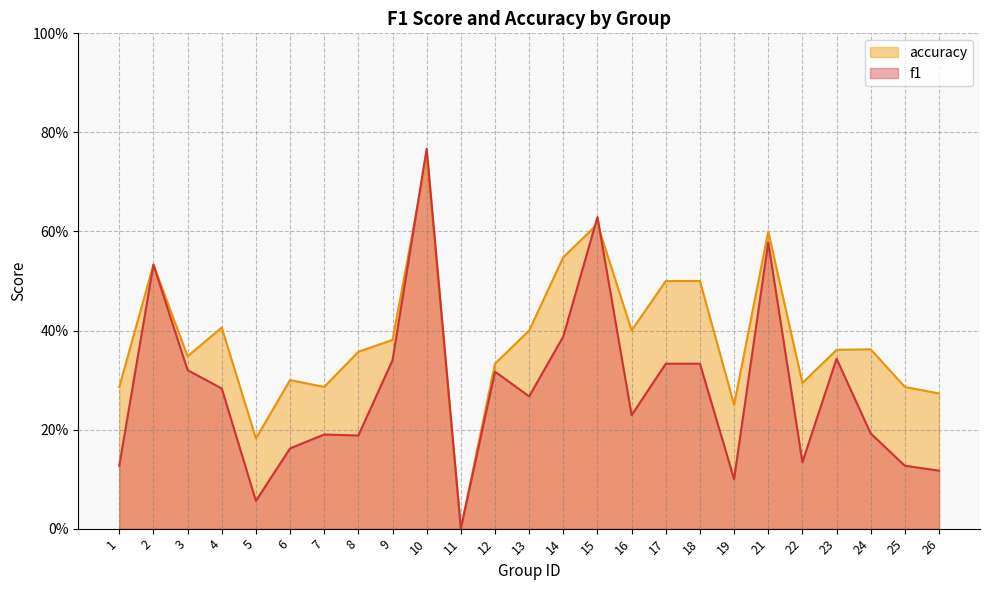

What is the difference between the maximum and minimum values in the accuracy series?

0.8